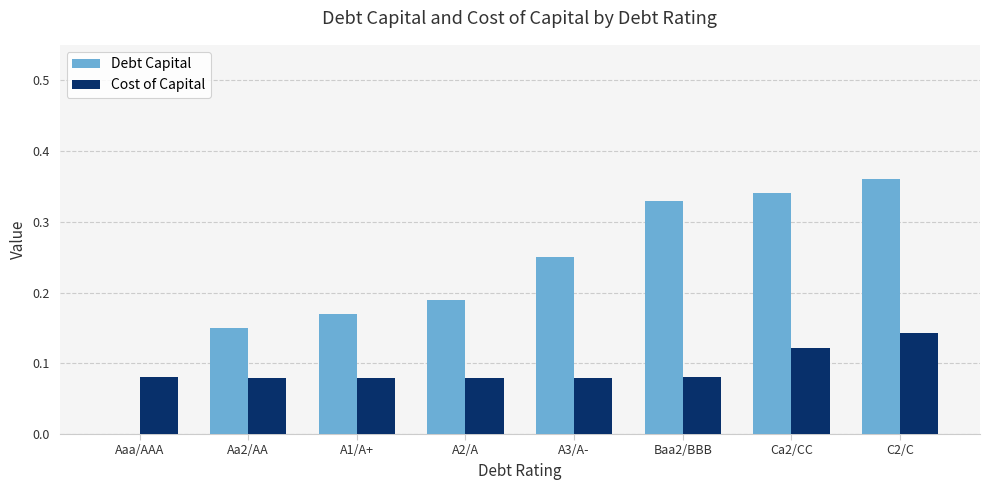

What are all the series names shown in the legend?

Debt Capital, Cost of Capital